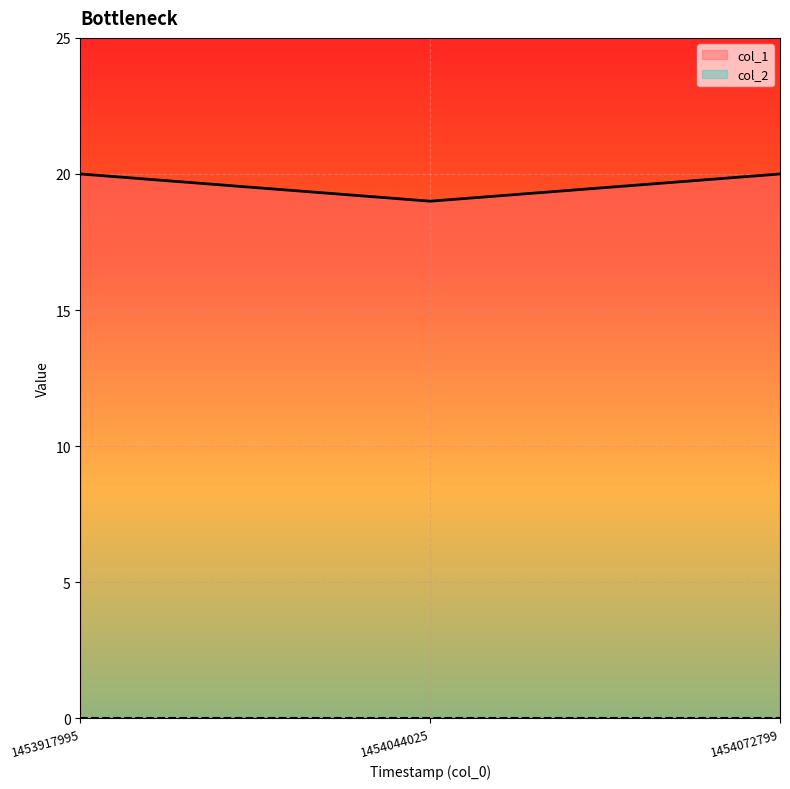

Which has a higher value, 1454072799 or 1453917995?

1454072799